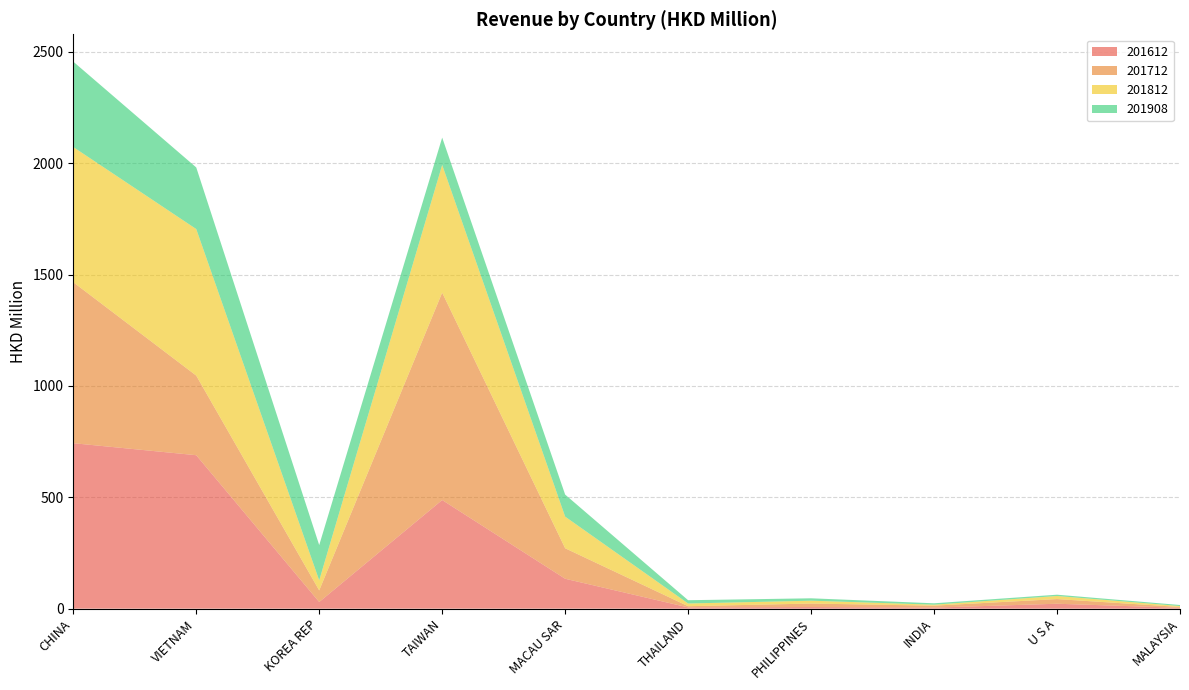

Reading left to right, transcribe all the data shown in this chart.

201612: 743.0	689.1	29.9	487.8	134.4	5.6	7.3	4.8	22.1	3.9
201712: 722.7	357.4	52.2	931.2	136.9	5.5	15.6	8.7	20.9	3.7
201812: 607.0	658.0	44.9	573.4	142.0	12.2	12.8	4.4	13.9	4.2
201908: 383.4	276.7	158.6	122.7	99.0	14.7	10.7	6.2	5.7	4.7